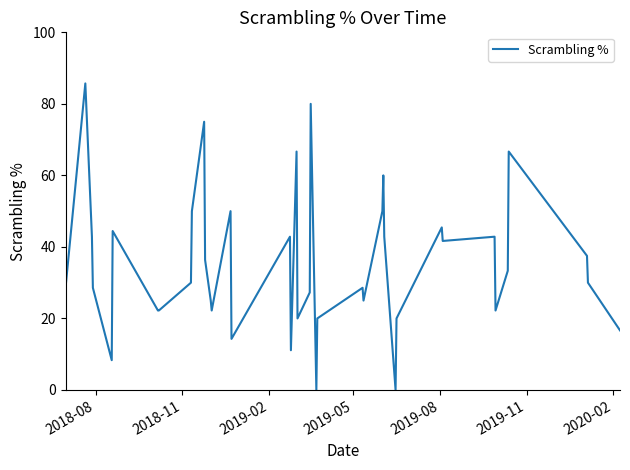

Count the number of data series in this chart.

1